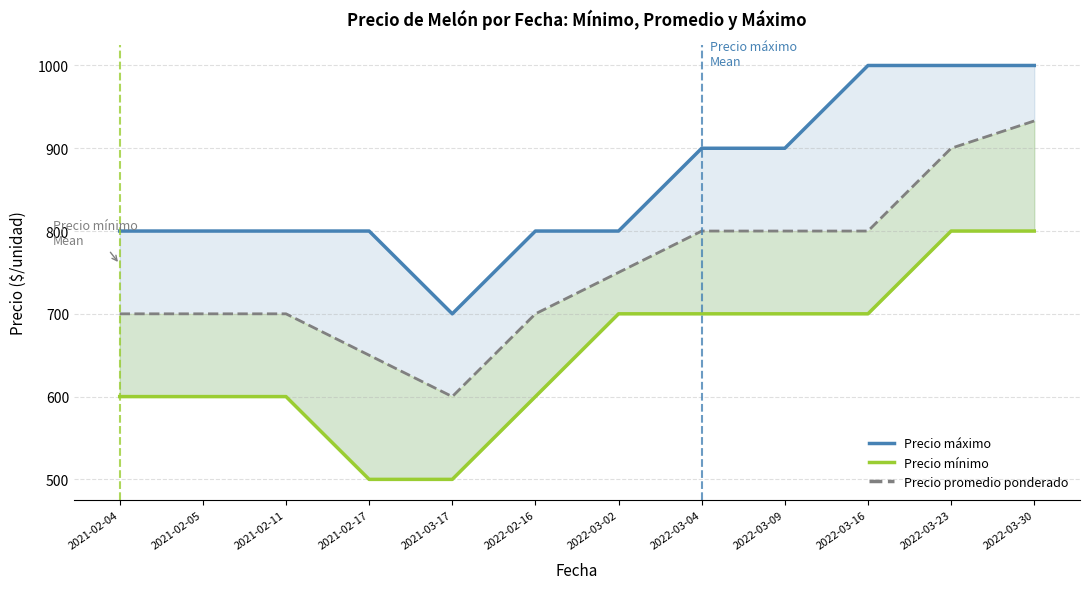

Reading right to left, extract all data points from this chart.

Precio máximo: 2022-03-30=1000	2022-03-23=1000	2022-03-16=1000	2022-03-09=900	2022-03-04=900	2022-03-02=800	2022-02-16=800	2021-03-17=700	2021-02-17=800	2021-02-11=800	2021-02-05=800	2021-02-04=800
Precio mínimo: 2022-03-30=800	2022-03-23=800	2022-03-16=700	2022-03-09=700	2022-03-04=700	2022-03-02=700	2022-02-16=600	2021-03-17=500	2021-02-17=500	2021-02-11=600	2021-02-05=600	2021-02-04=600
Precio promedio ponderado: 2022-03-30=933	2022-03-23=900	2022-03-16=800	2022-03-09=800	2022-03-04=800	2022-03-02=750	2022-02-16=700	2021-03-17=600	2021-02-17=650	2021-02-11=700	2021-02-05=700	2021-02-04=700